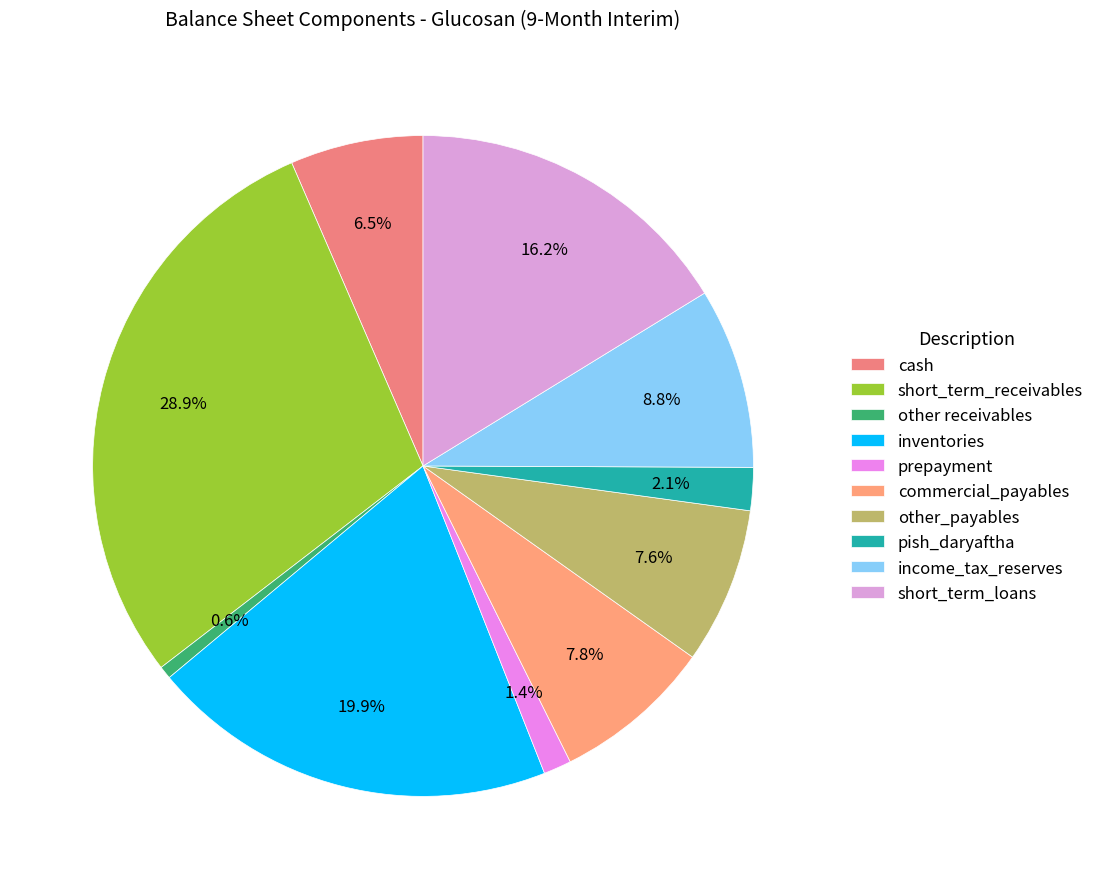

Count the number of slices in the pie.

10